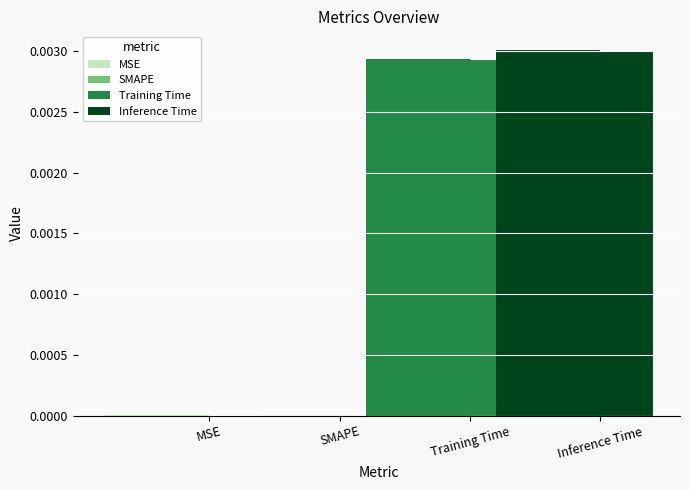

What is the label of the 2nd bar from the right?

Training Time